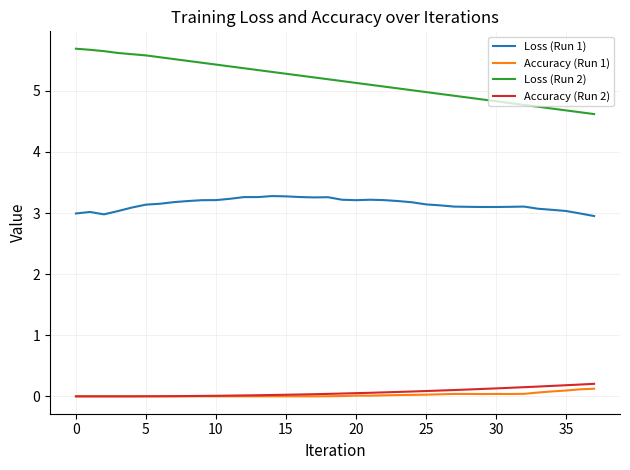

At how many categories does at least one series exceed 2?

38